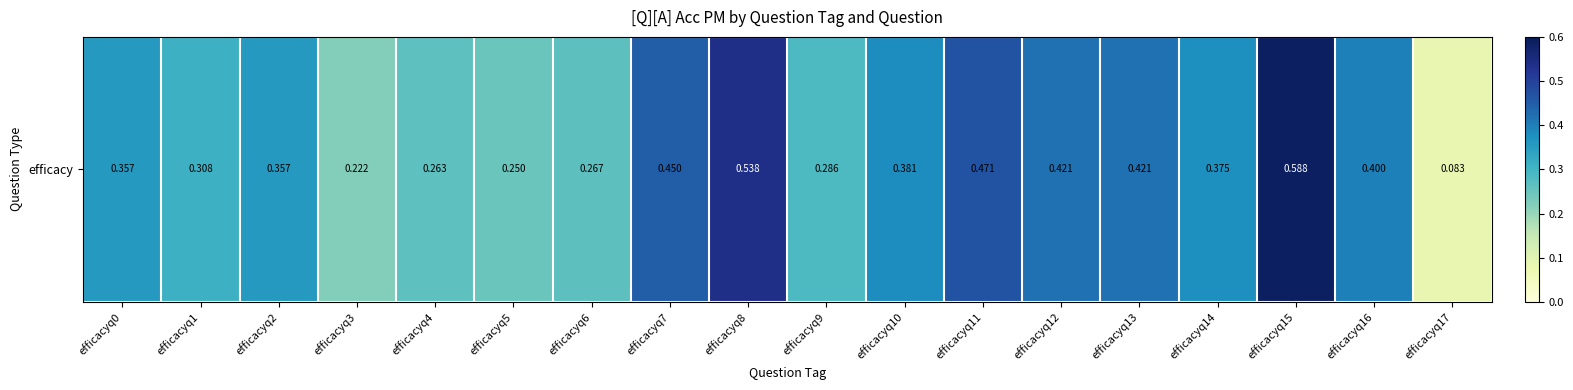

At which label is the value closest to 0?

efficacyq17